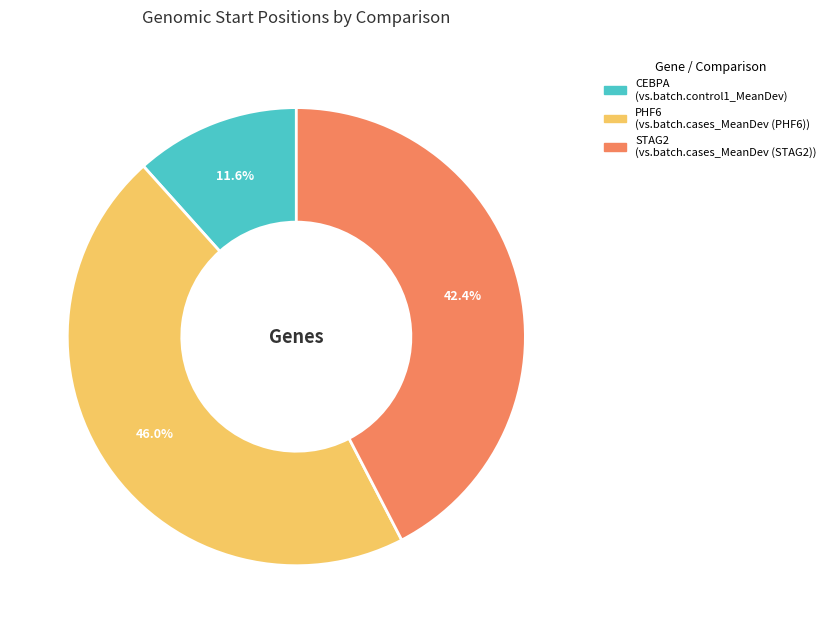

Does any single category account for the majority?

No